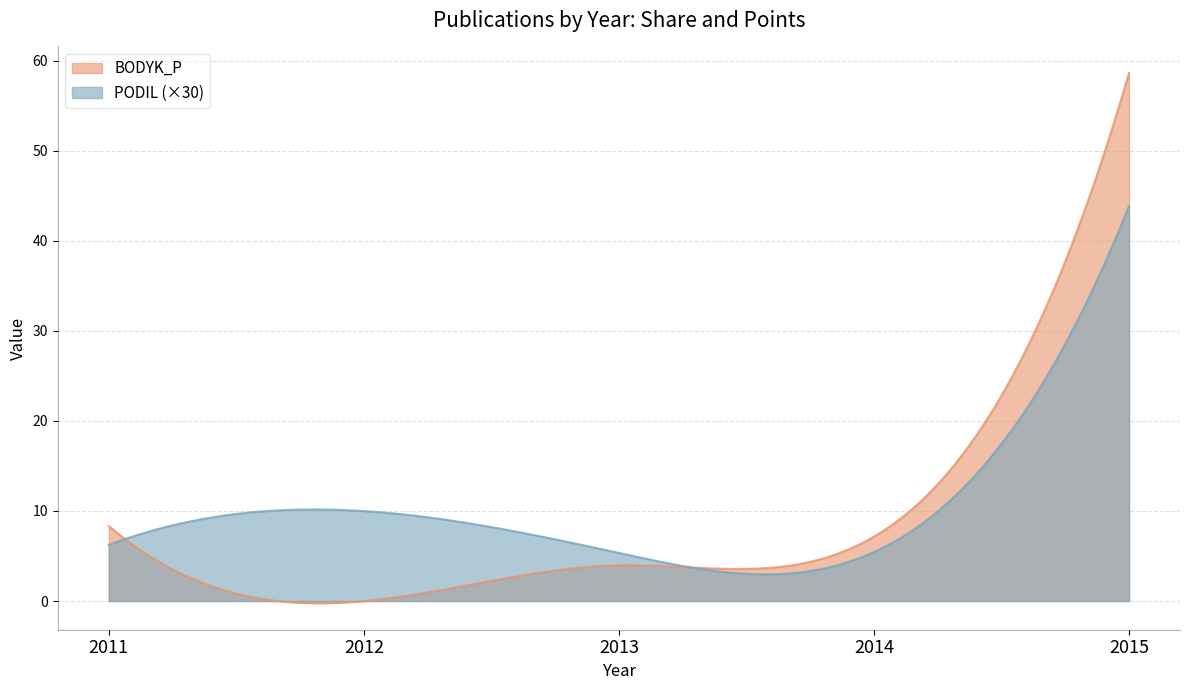

What are all the series names shown in the legend?

BODYK_P, PODIL (×30)